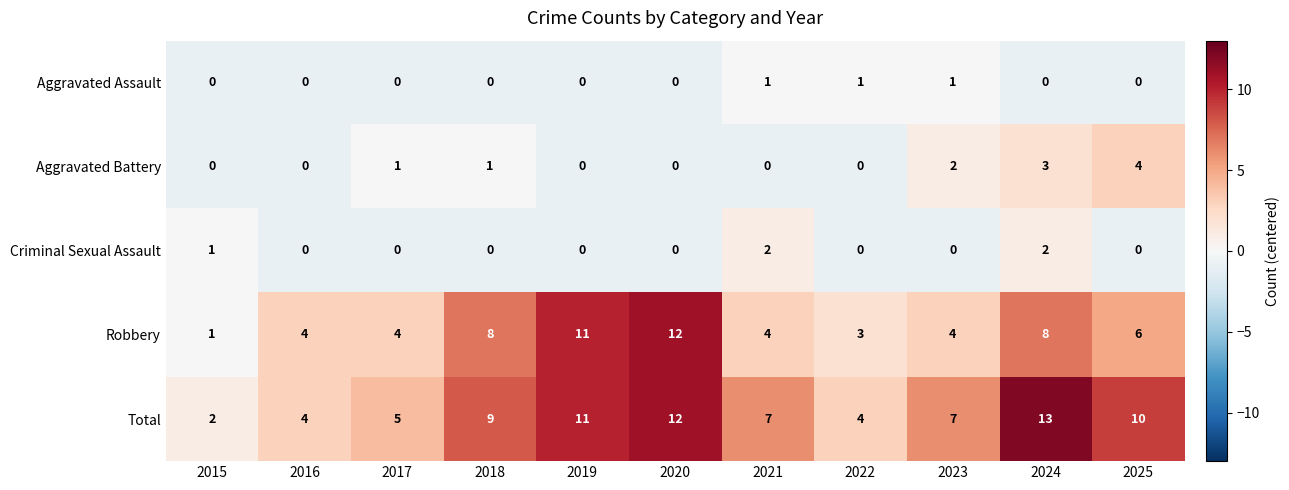

What is the difference between the highest and lowest values at 2015?

2